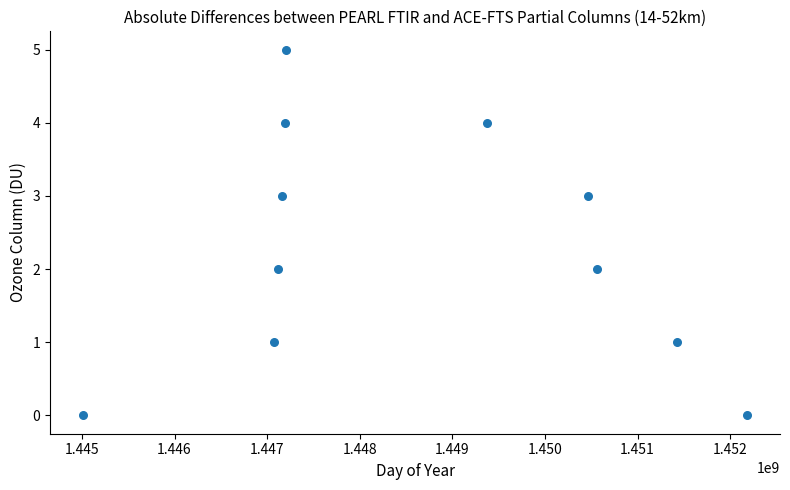

What is the average X value?

1448614263